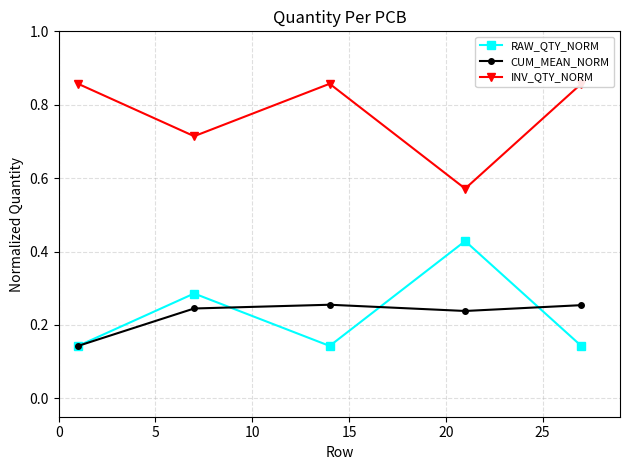

Rank the series by their maximum value, from highest to lowest.

INV_QTY_NORM, RAW_QTY_NORM, CUM_MEAN_NORM